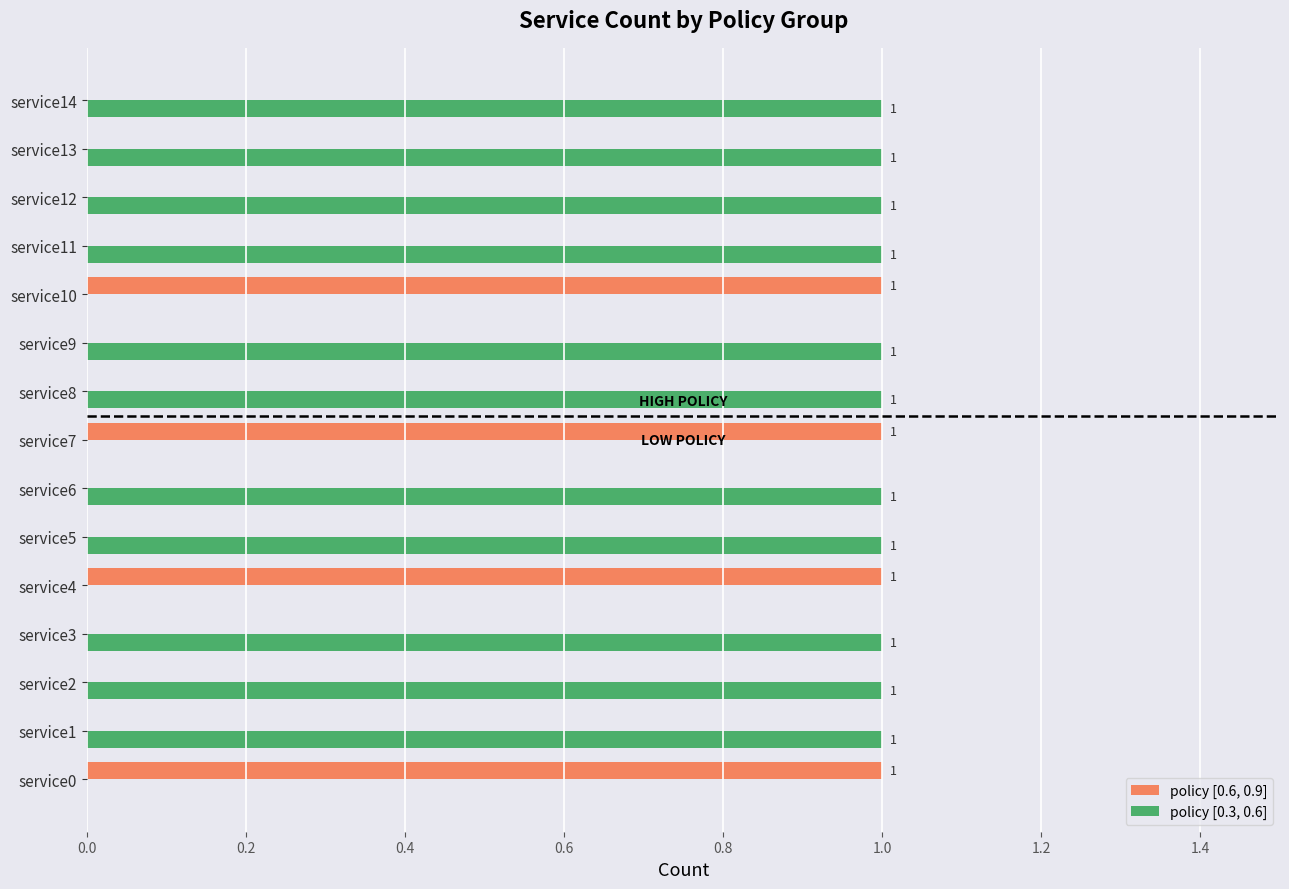

Which series has the largest total across all categories?

policy [0.3, 0.6]